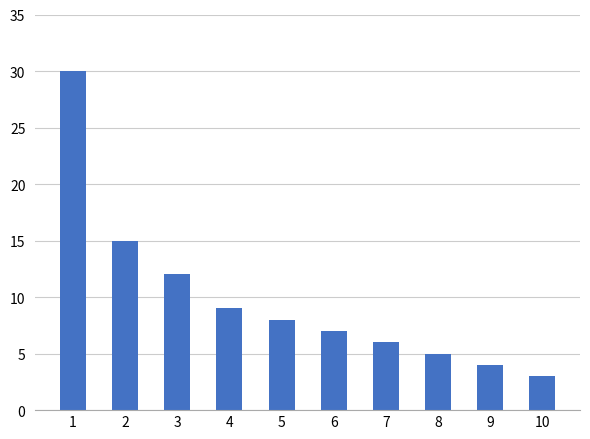

Which category has the lowest value across all series?

10